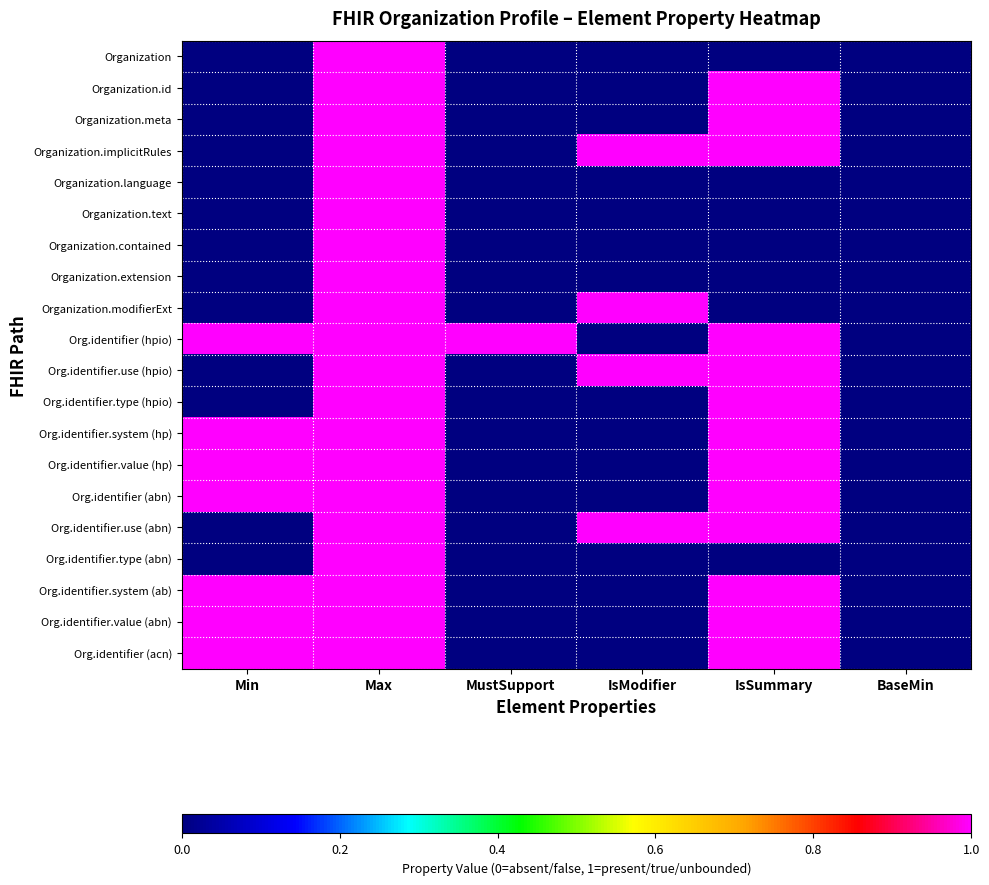

Reading right to left, list all the values displayed in this chart.

Organization: BaseMin=0	IsSummary=0	IsModifier=0	MustSupport=0	Max=1	Min=0
Organization.id: BaseMin=0	IsSummary=1	IsModifier=0	MustSupport=0	Max=1	Min=0
Organization.meta: BaseMin=0	IsSummary=1	IsModifier=0	MustSupport=0	Max=1	Min=0
Organization.implicitRules: BaseMin=0	IsSummary=1	IsModifier=1	MustSupport=0	Max=1	Min=0
Organization.language: BaseMin=0	IsSummary=0	IsModifier=0	MustSupport=0	Max=1	Min=0
Organization.text: BaseMin=0	IsSummary=0	IsModifier=0	MustSupport=0	Max=1	Min=0
Organization.contained: BaseMin=0	IsSummary=0	IsModifier=0	MustSupport=0	Max=1	Min=0
Organization.extension: BaseMin=0	IsSummary=0	IsModifier=0	MustSupport=0	Max=1	Min=0
Organization.modifierExt: BaseMin=0	IsSummary=0	IsModifier=1	MustSupport=0	Max=1	Min=0
Org.identifier (hpio): BaseMin=0	IsSummary=1	IsModifier=0	MustSupport=1	Max=1	Min=1
Org.identifier.use (hpio): BaseMin=0	IsSummary=1	IsModifier=1	MustSupport=0	Max=1	Min=0
Org.identifier.type (hpio): BaseMin=0	IsSummary=1	IsModifier=0	MustSupport=0	Max=1	Min=0
Org.identifier.system (hp): BaseMin=0	IsSummary=1	IsModifier=0	MustSupport=0	Max=1	Min=1
Org.identifier.value (hp): BaseMin=0	IsSummary=1	IsModifier=0	MustSupport=0	Max=1	Min=1
Org.identifier (abn): BaseMin=0	IsSummary=1	IsModifier=0	MustSupport=0	Max=1	Min=1
Org.identifier.use (abn): BaseMin=0	IsSummary=1	IsModifier=1	MustSupport=0	Max=1	Min=0
Org.identifier.type (abn): BaseMin=0	IsSummary=0	IsModifier=0	MustSupport=0	Max=1	Min=0
Org.identifier.system (ab): BaseMin=0	IsSummary=1	IsModifier=0	MustSupport=0	Max=1	Min=1
Org.identifier.value (abn): BaseMin=0	IsSummary=1	IsModifier=0	MustSupport=0	Max=1	Min=1
Org.identifier (acn): BaseMin=0	IsSummary=1	IsModifier=0	MustSupport=0	Max=1	Min=1